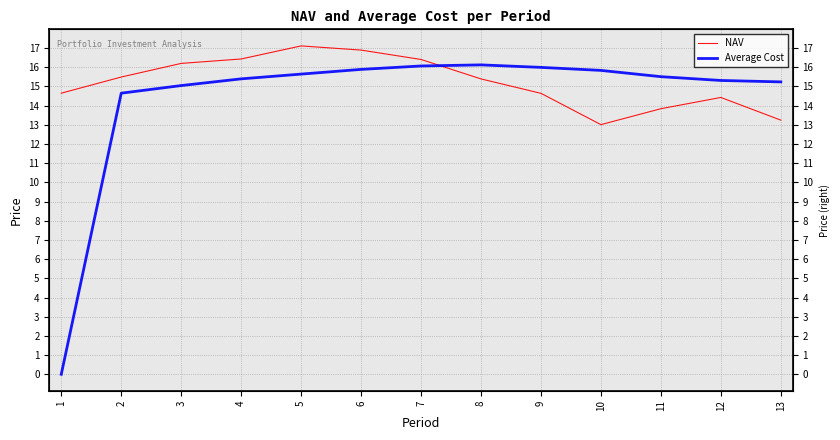

True or false: NAV has a value of 4.3 at 3.

False